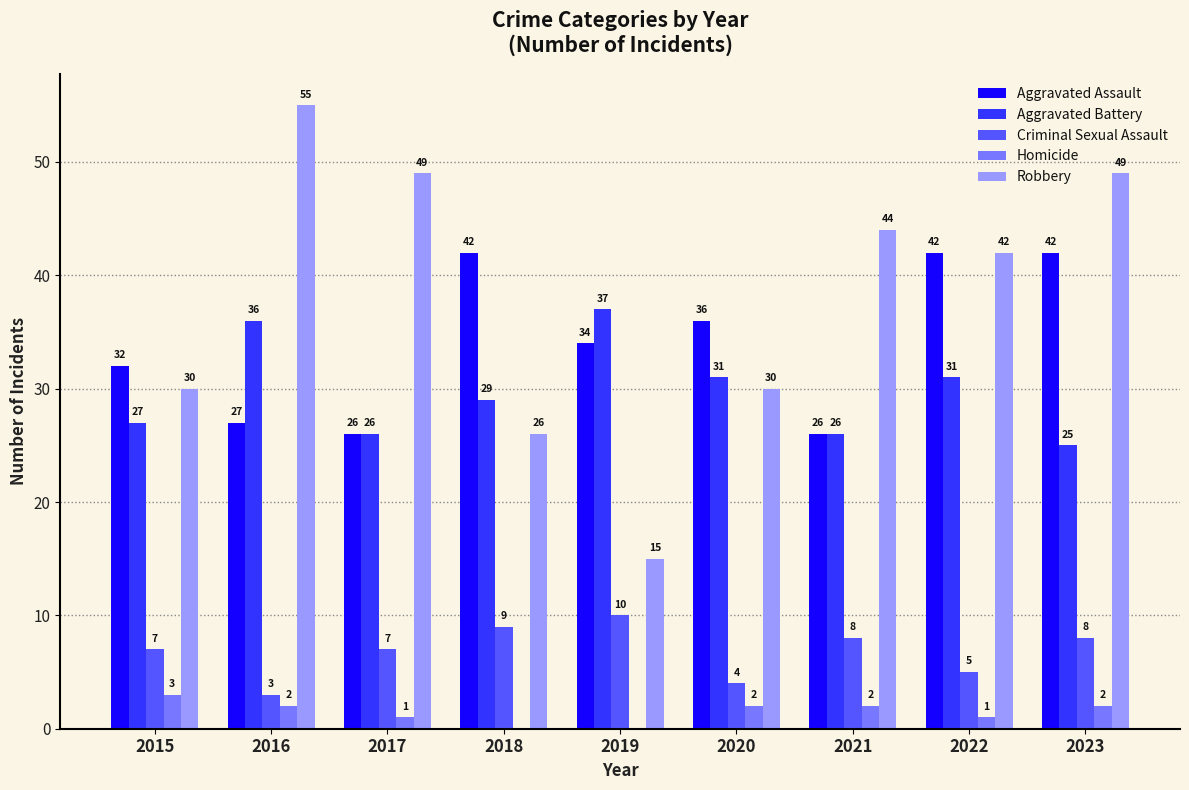

Which series has the largest total across all categories?

Robbery